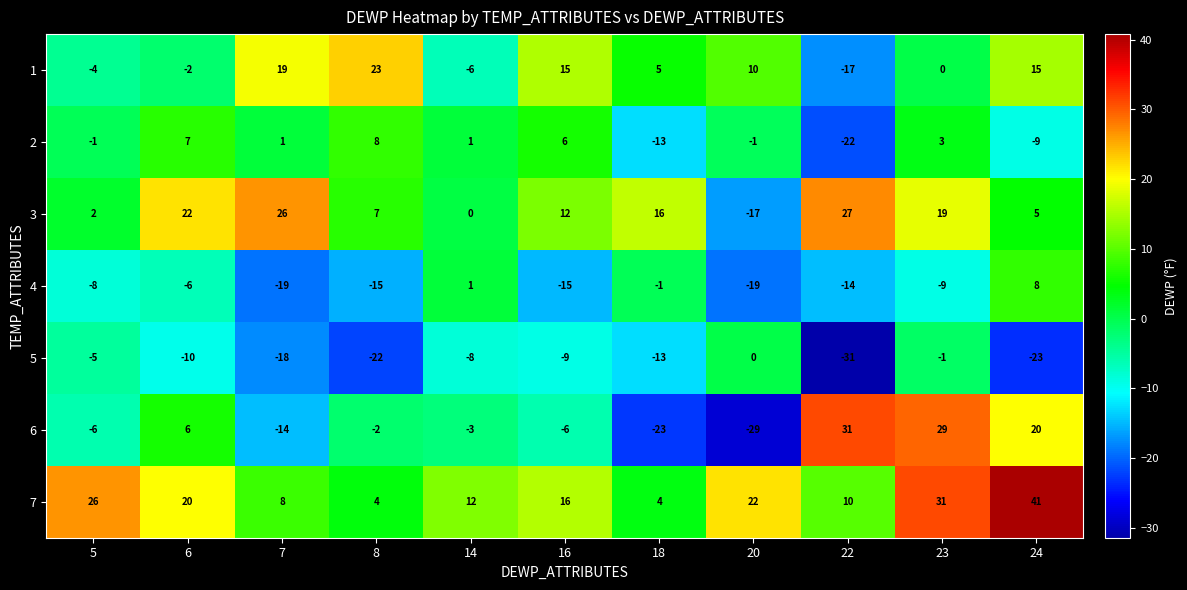

Read the 6 value at 24, to the nearest 5.

20